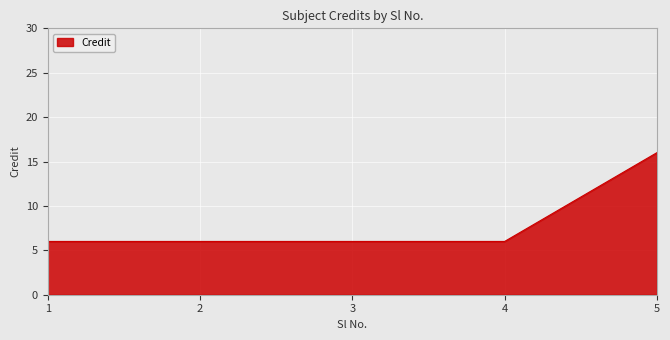

What is the approximate value at 2?

6